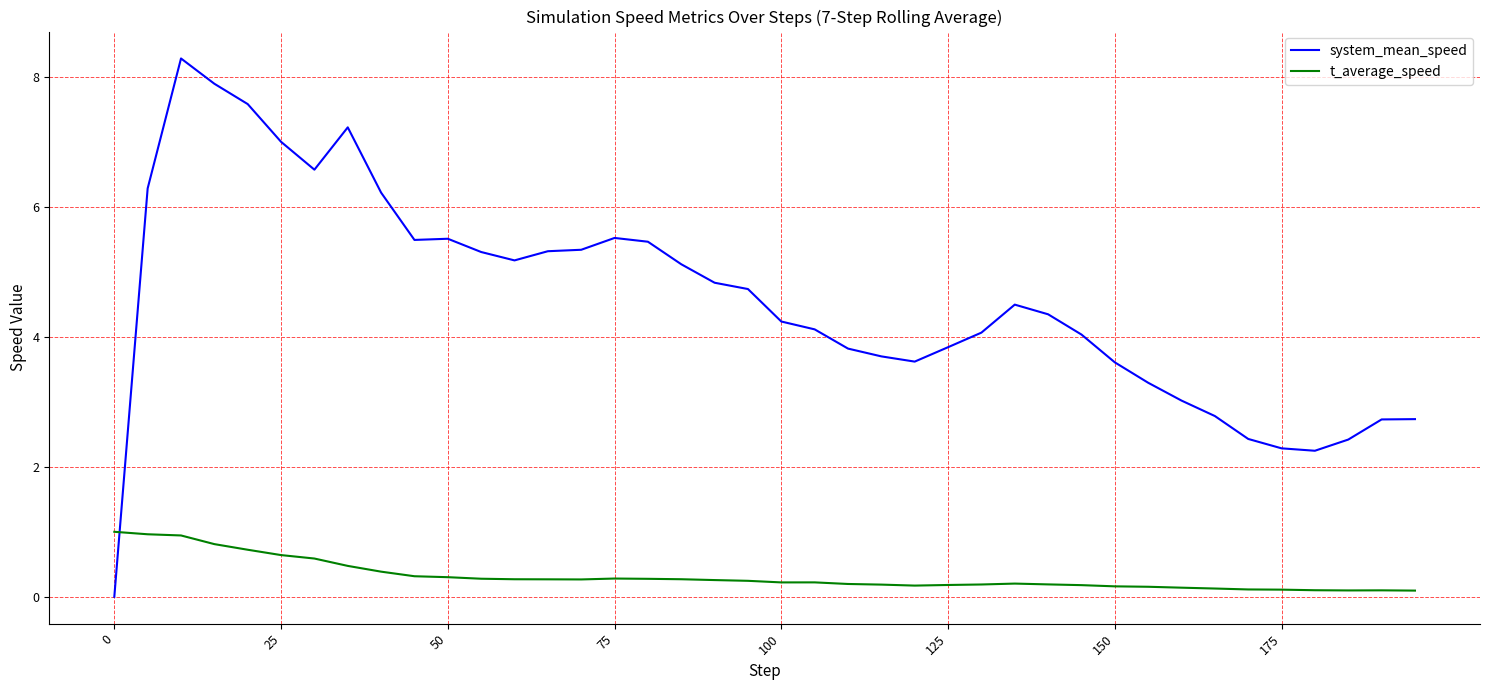

What is the sum of all t_average_speed values?

12.7